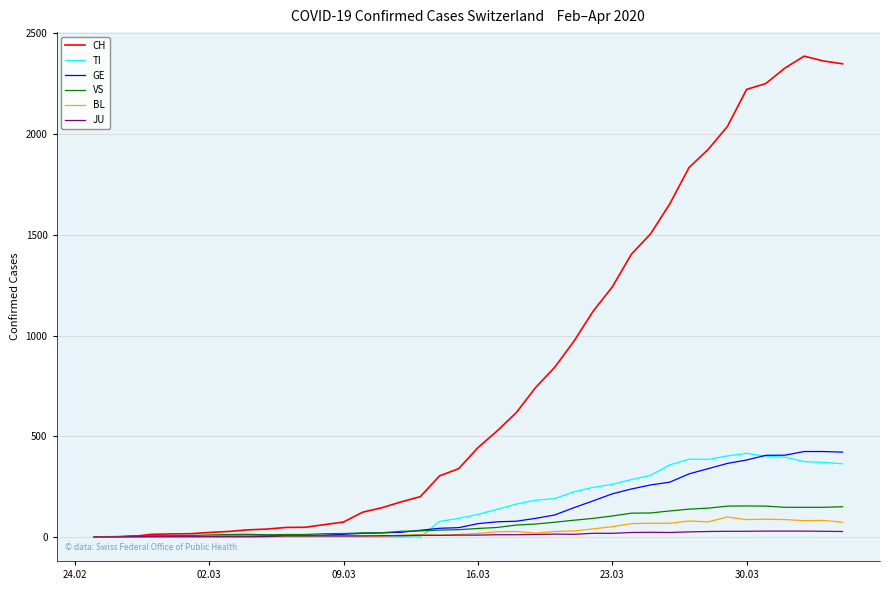

Which series has the largest total across all categories?

CH